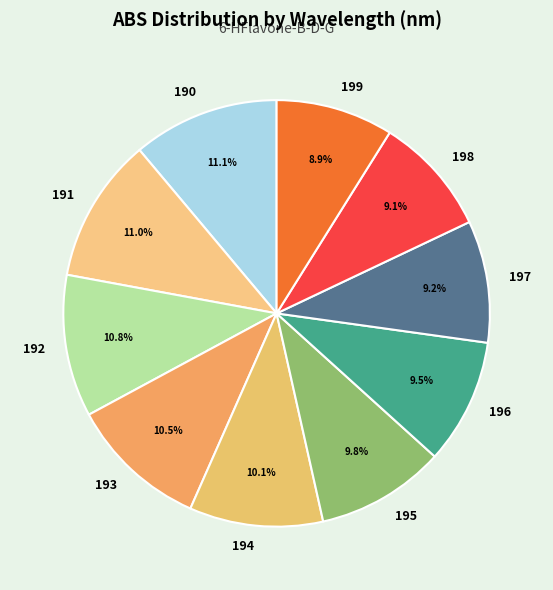

How many slices are in this pie chart?

10